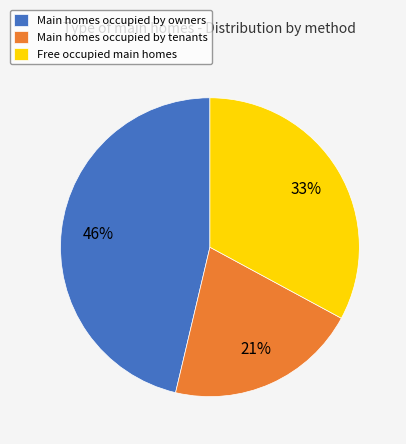

How many slices are in this pie chart?

3